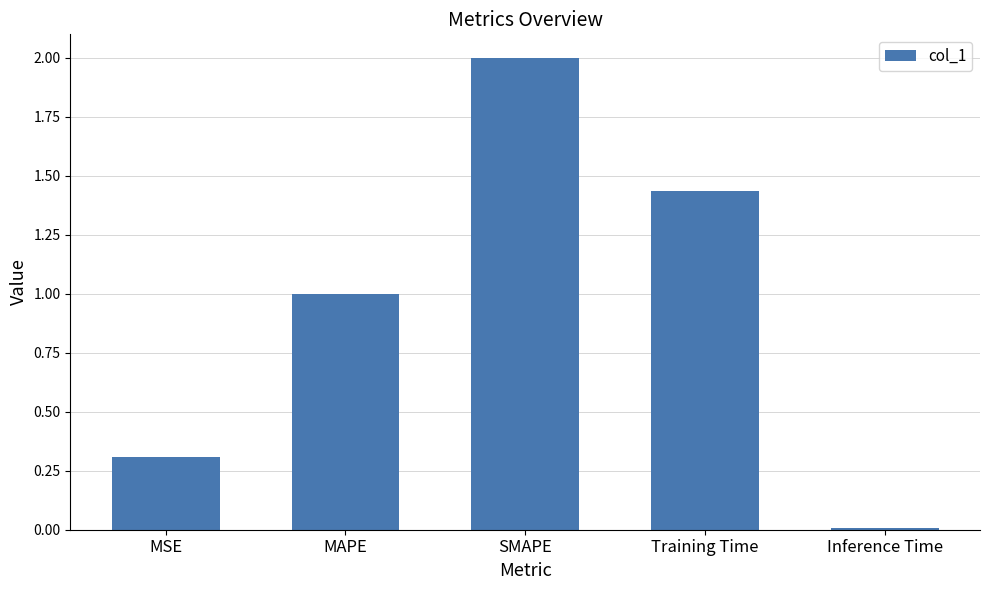

What is the approximate value at SMAPE?

2.0